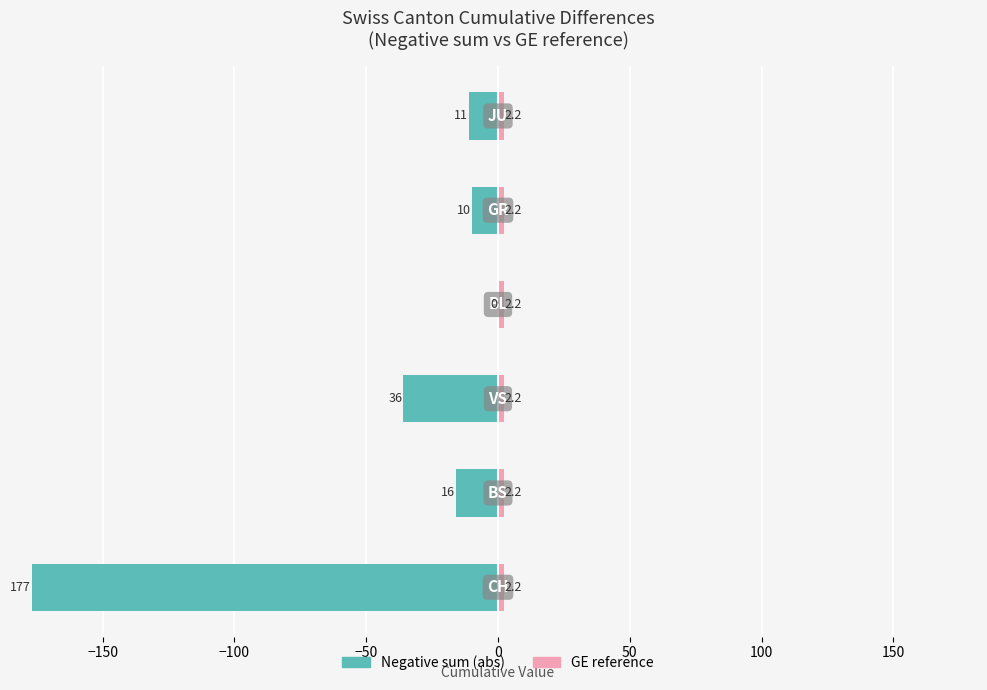

True or false: Negative sum (abs) has a value of -14.6 at 50.

False